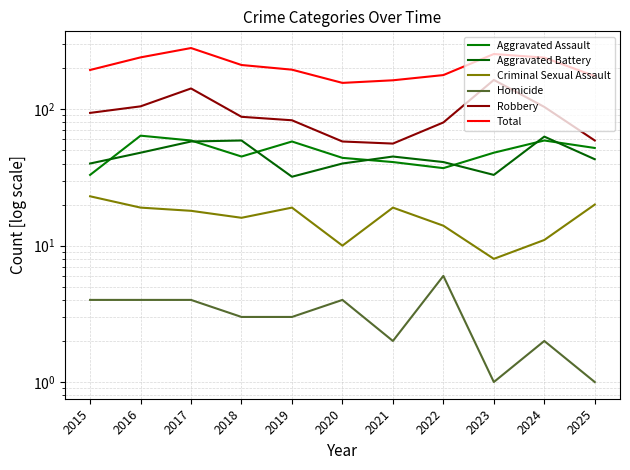

True or false: Homicide and Criminal Sexual Assault cross at least once.

False